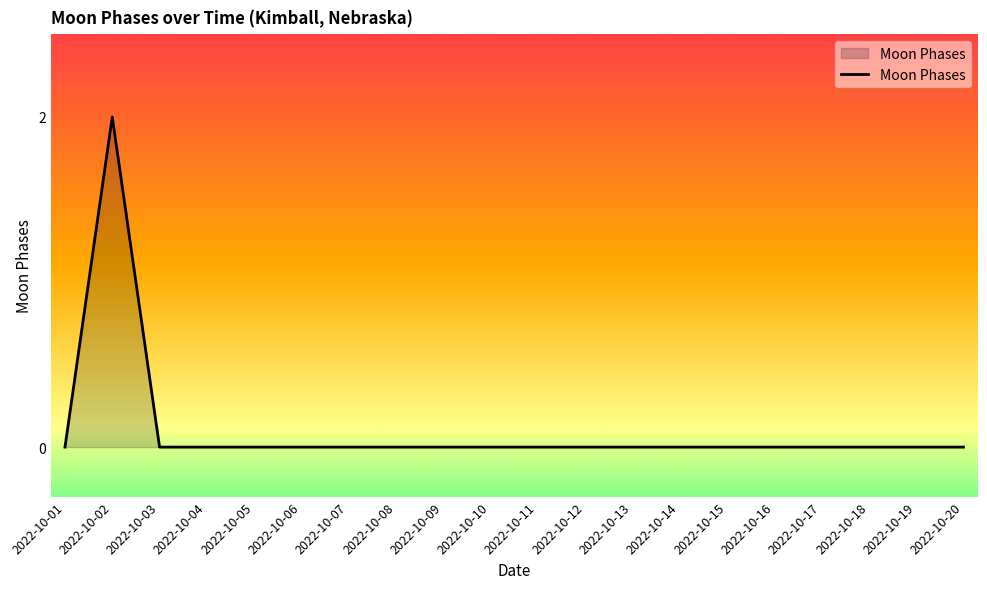

What is the difference between the maximum and second lowest values?

2